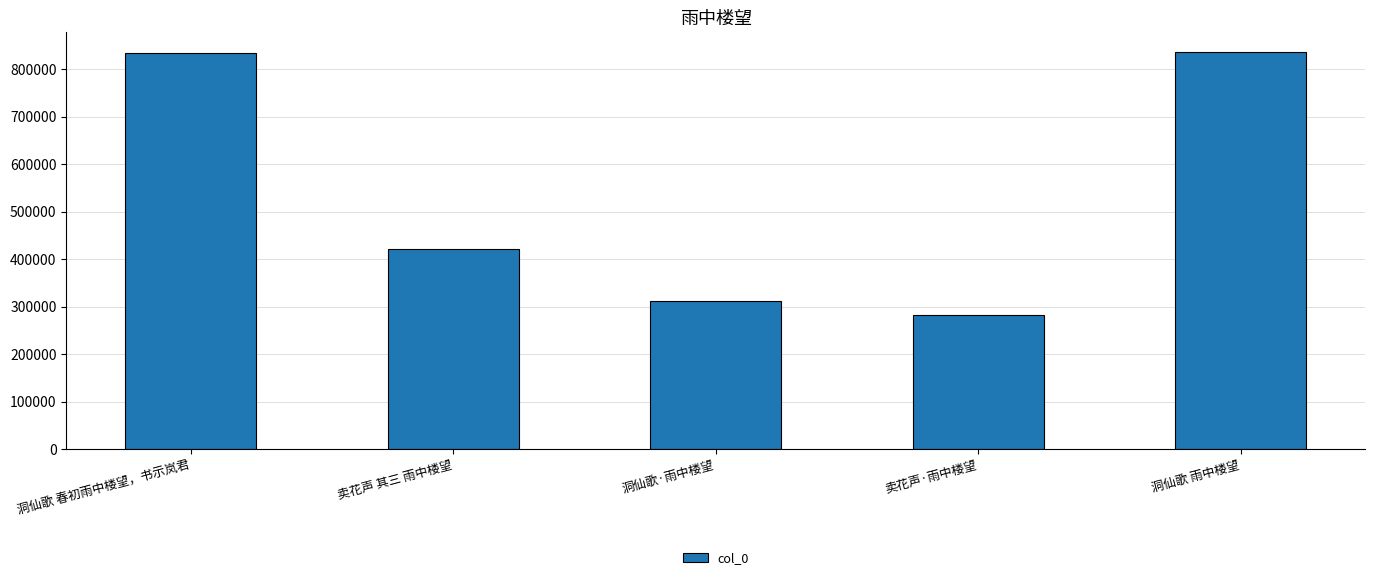

Is it true that the value at 洞仙歌 春初雨中楼望，书示岚君 is 1208109?

False